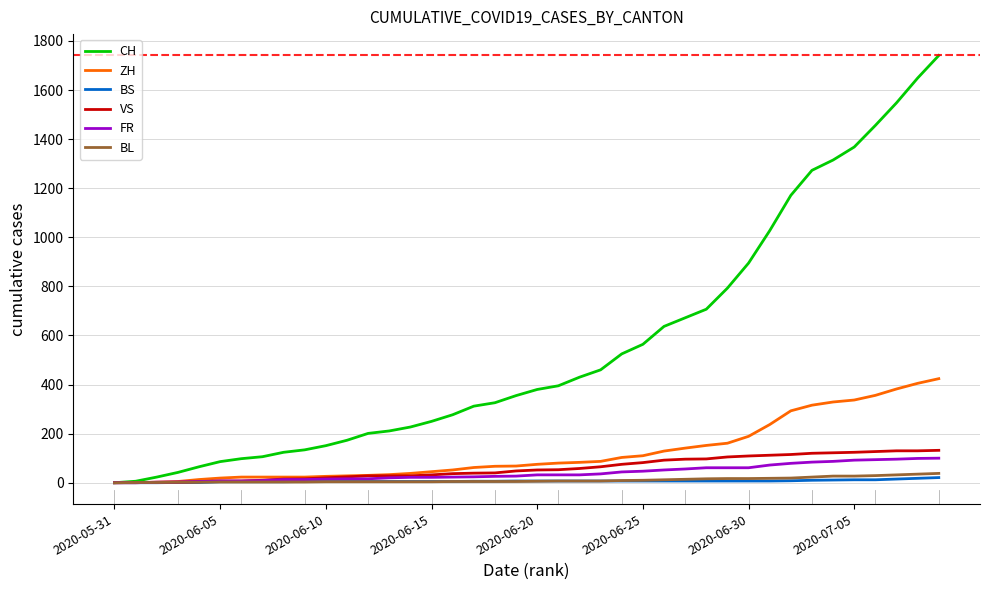

What is the maximum value shown in the chart?

1741